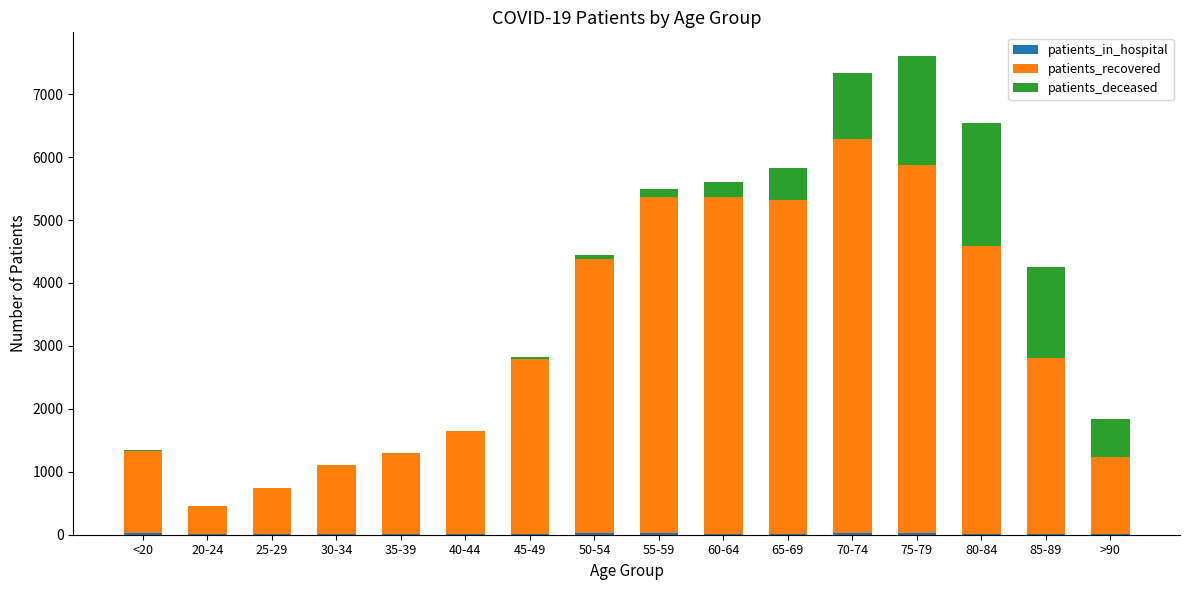

At how many categories does at least one series exceed 1580?

10